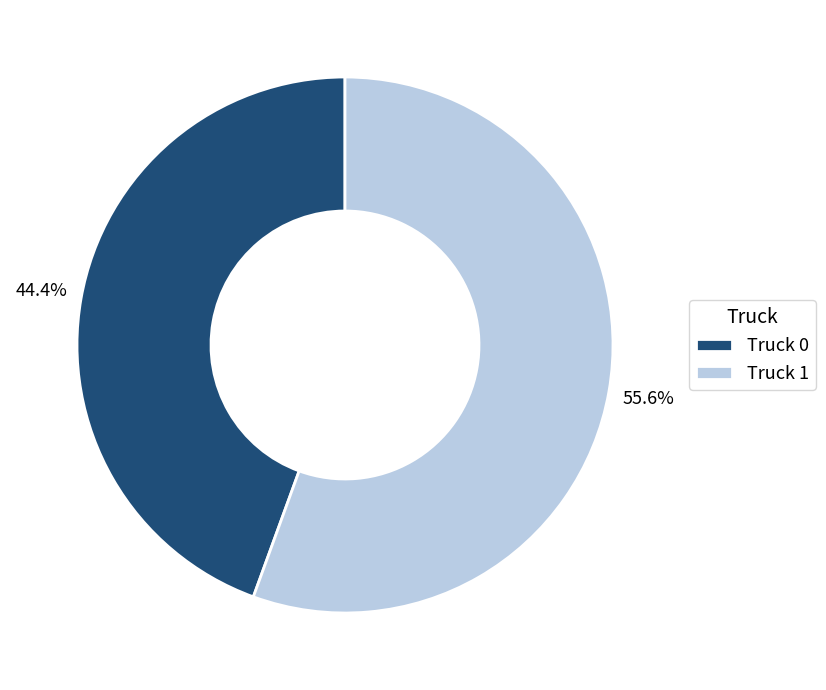

To the nearest percent, what percentage of the pie is Truck 1?

56%